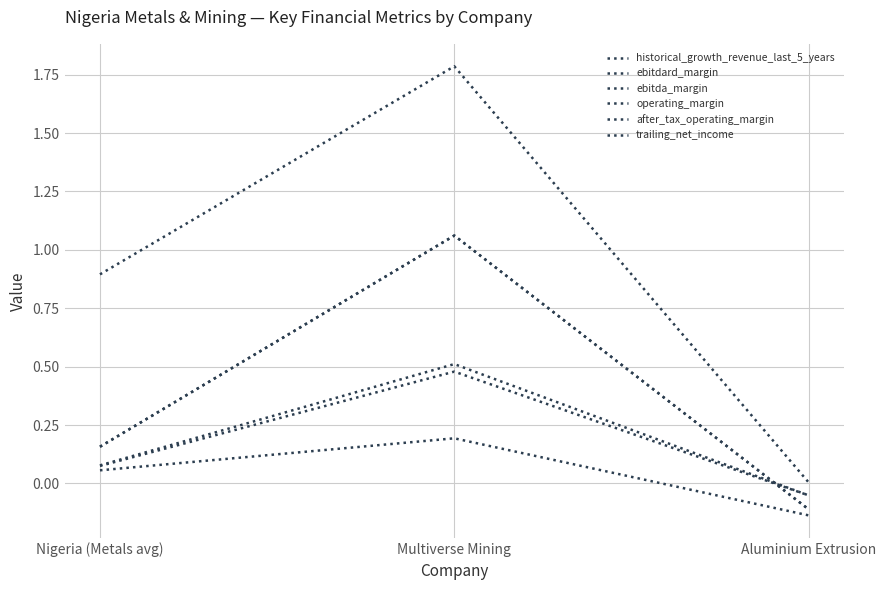

Is this an area chart (filled region under the line)?

No